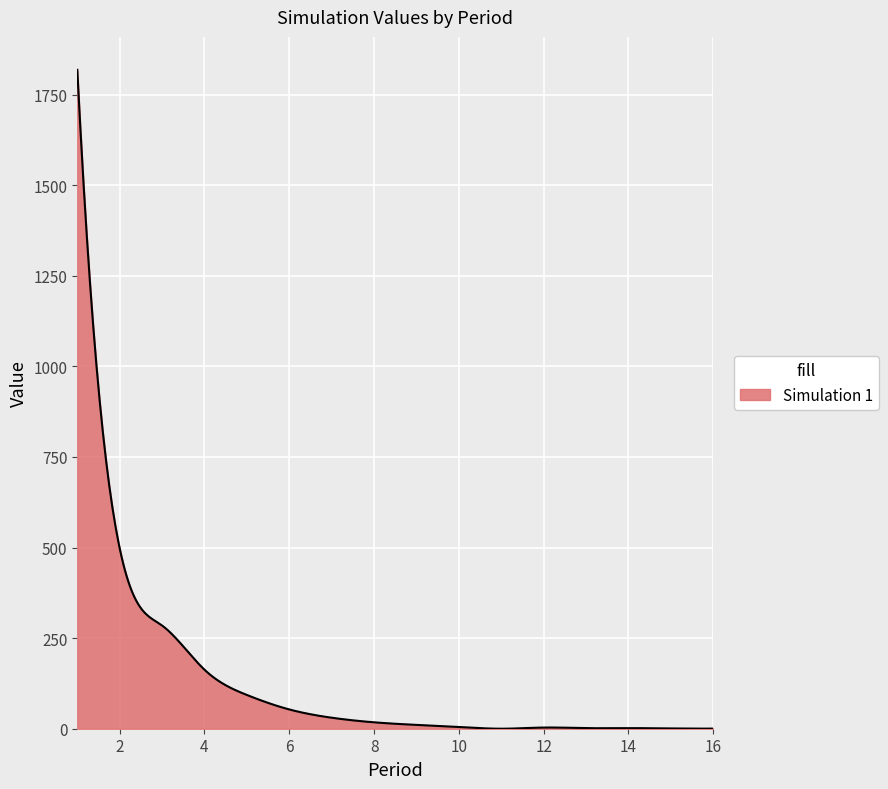

What is the greatest value displayed?

1818.6